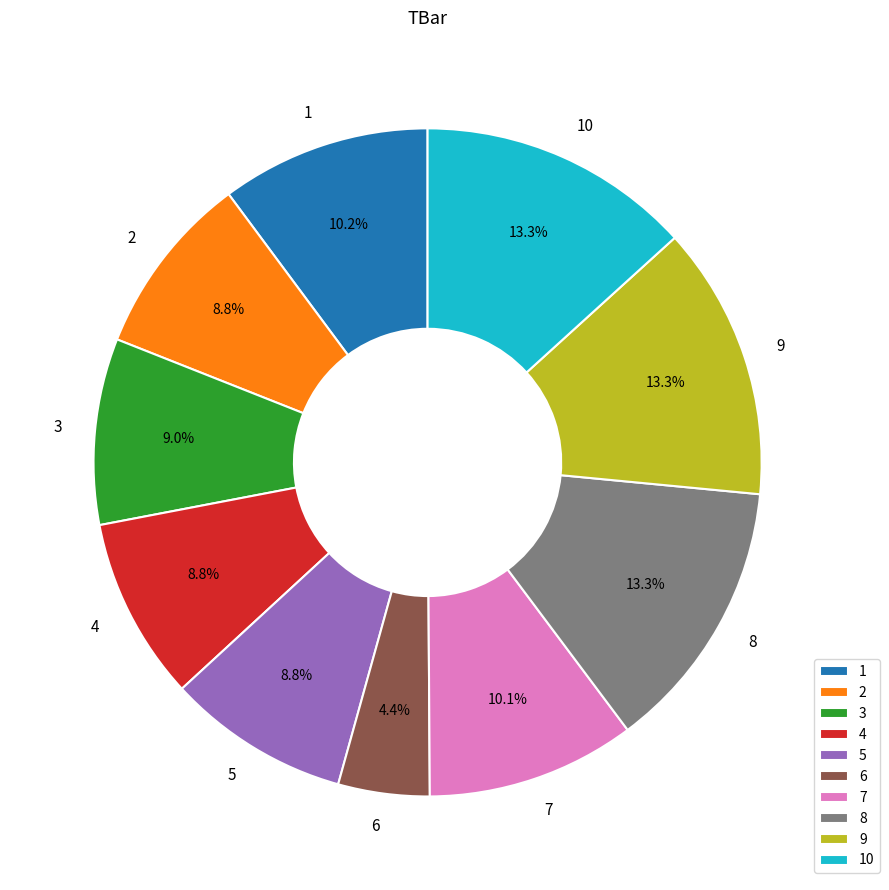

Which has a higher value, 6 or 4?

4